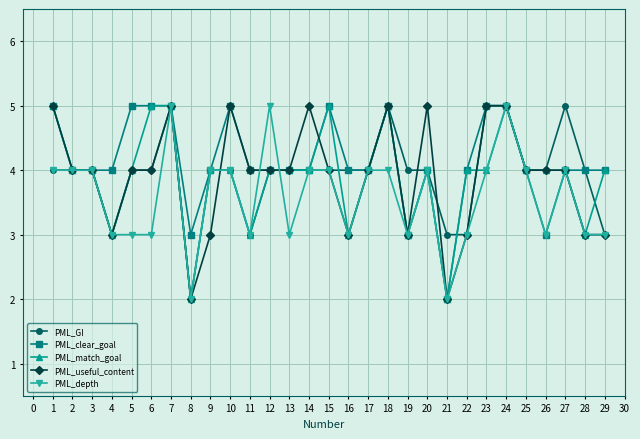

How many lines are shown in the chart?

5